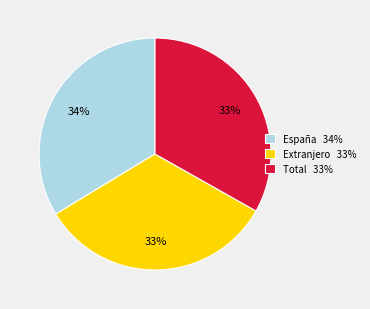

Approximately how many times larger is the value at España 34% compared to Total 33%?

1.0